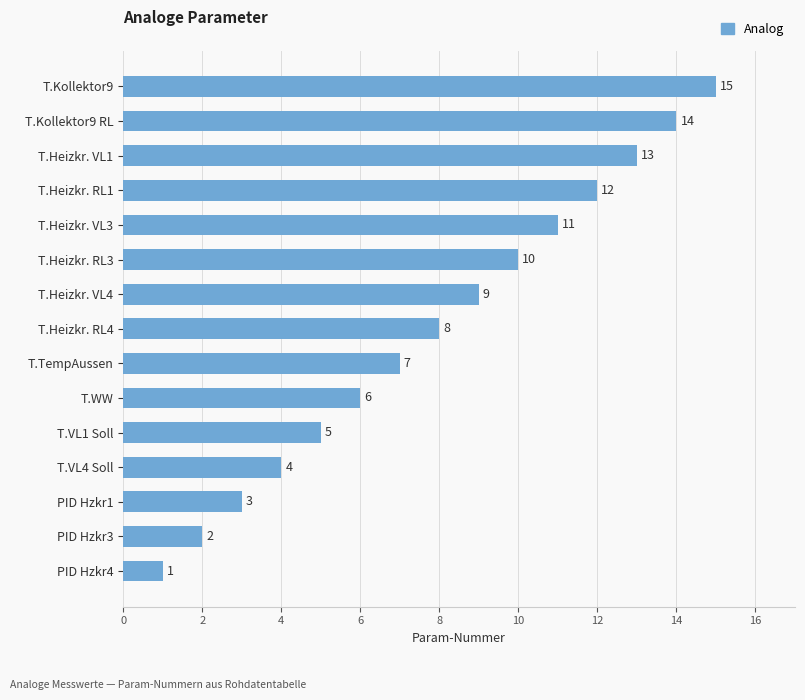

How many values are below 8?

7